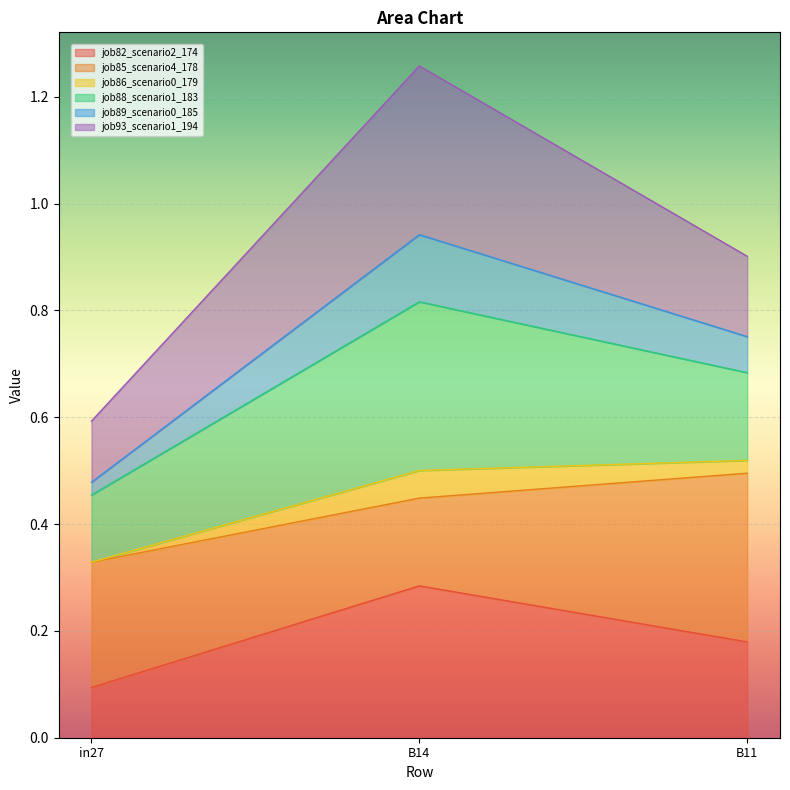

How many lines are shown in the chart?

6